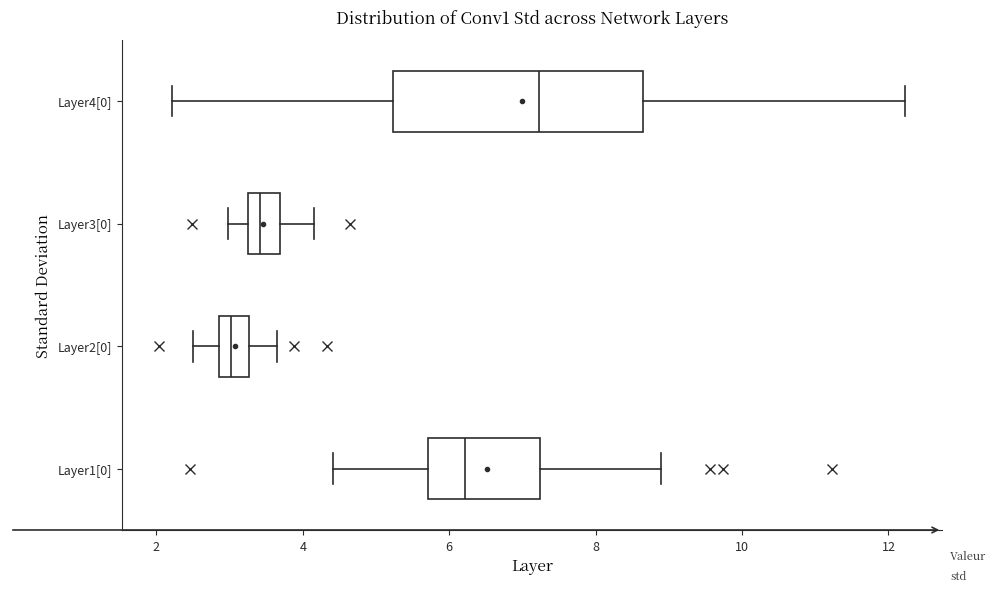

Comparing the boxes themselves (not the whiskers), which one is the widest?

Layer4[0]